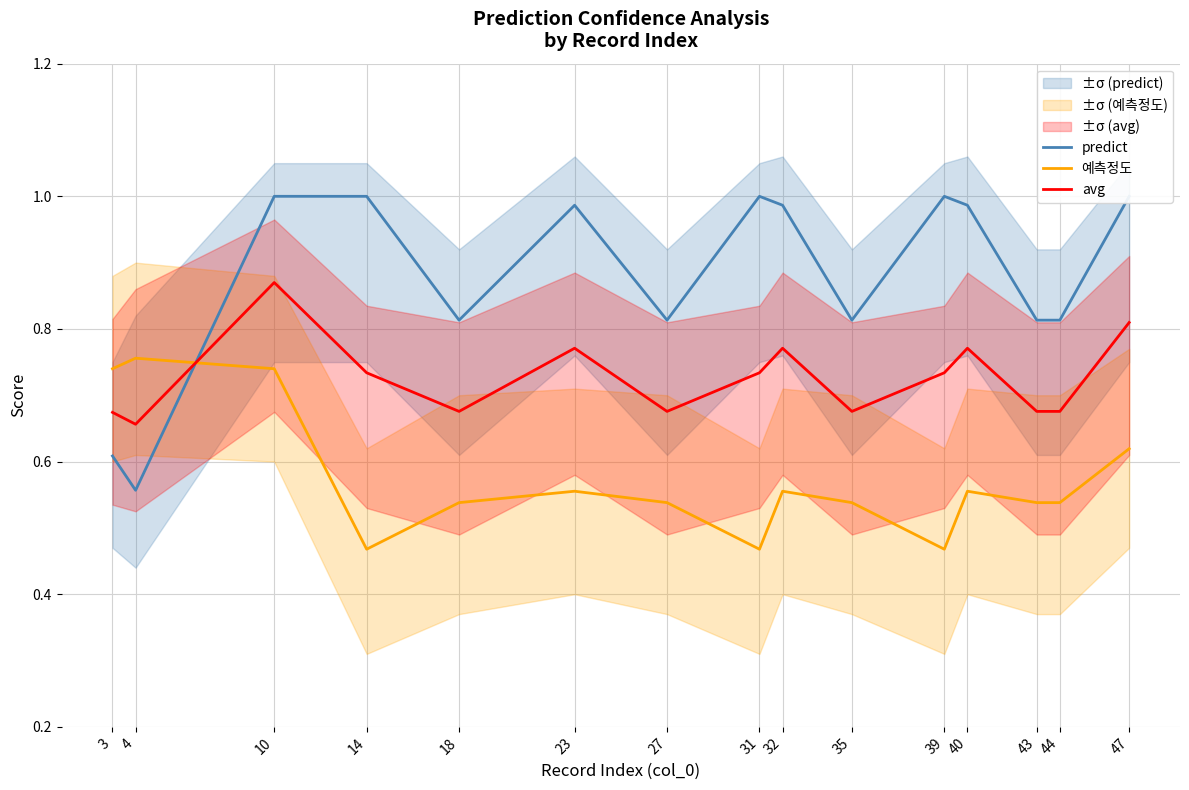

Which series has the largest total across all categories?

predict